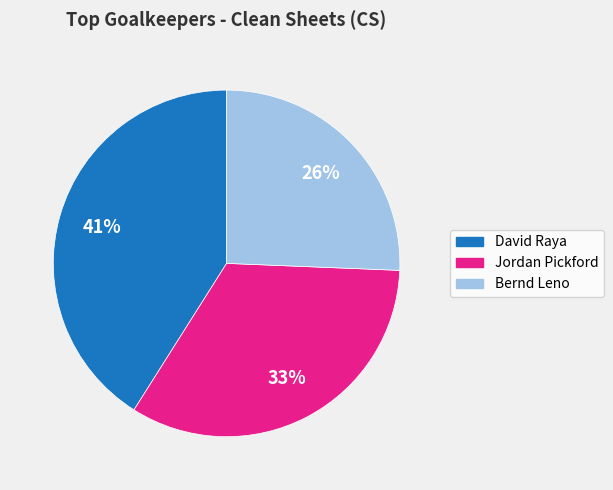

Does Bernd Leno represent more than half of the total?

No